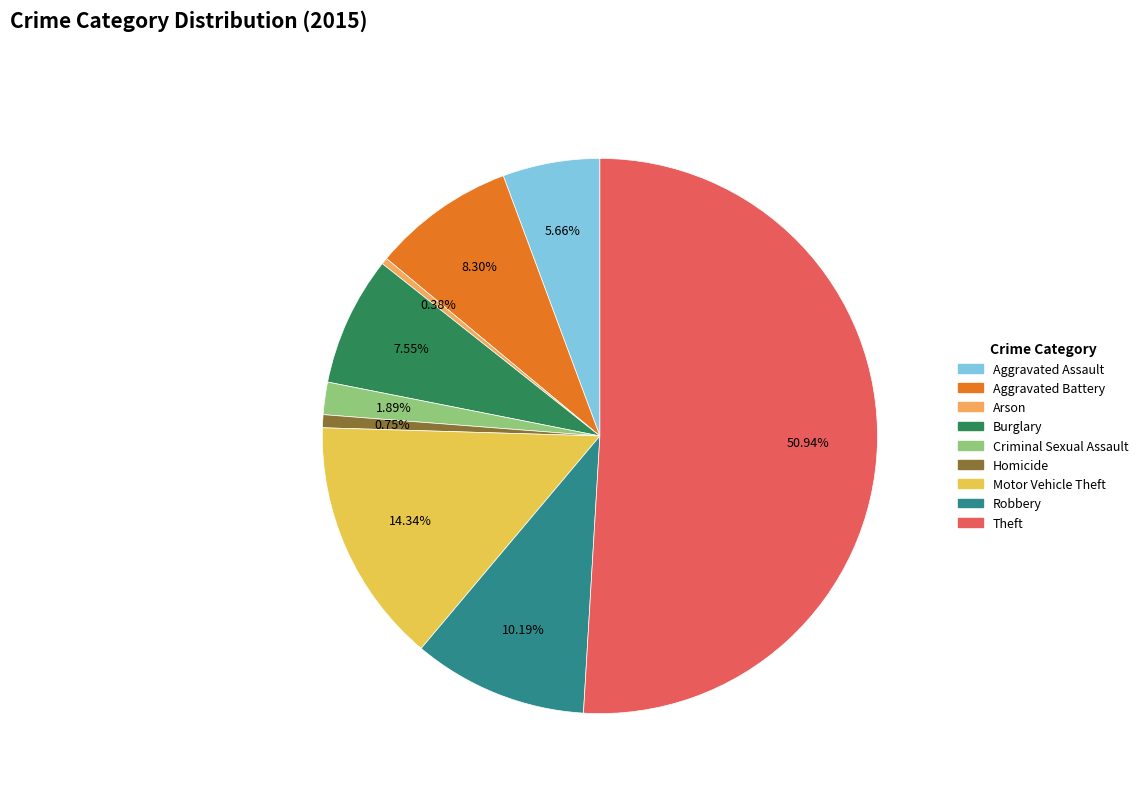

What is the largest slice in the pie chart?

Theft